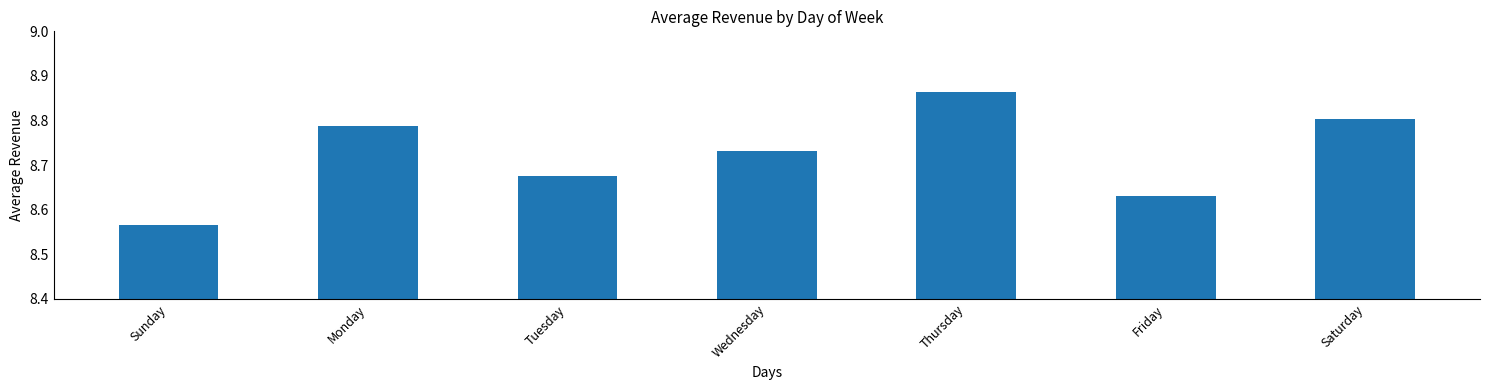

Count the values in the range 8 to 9.

7